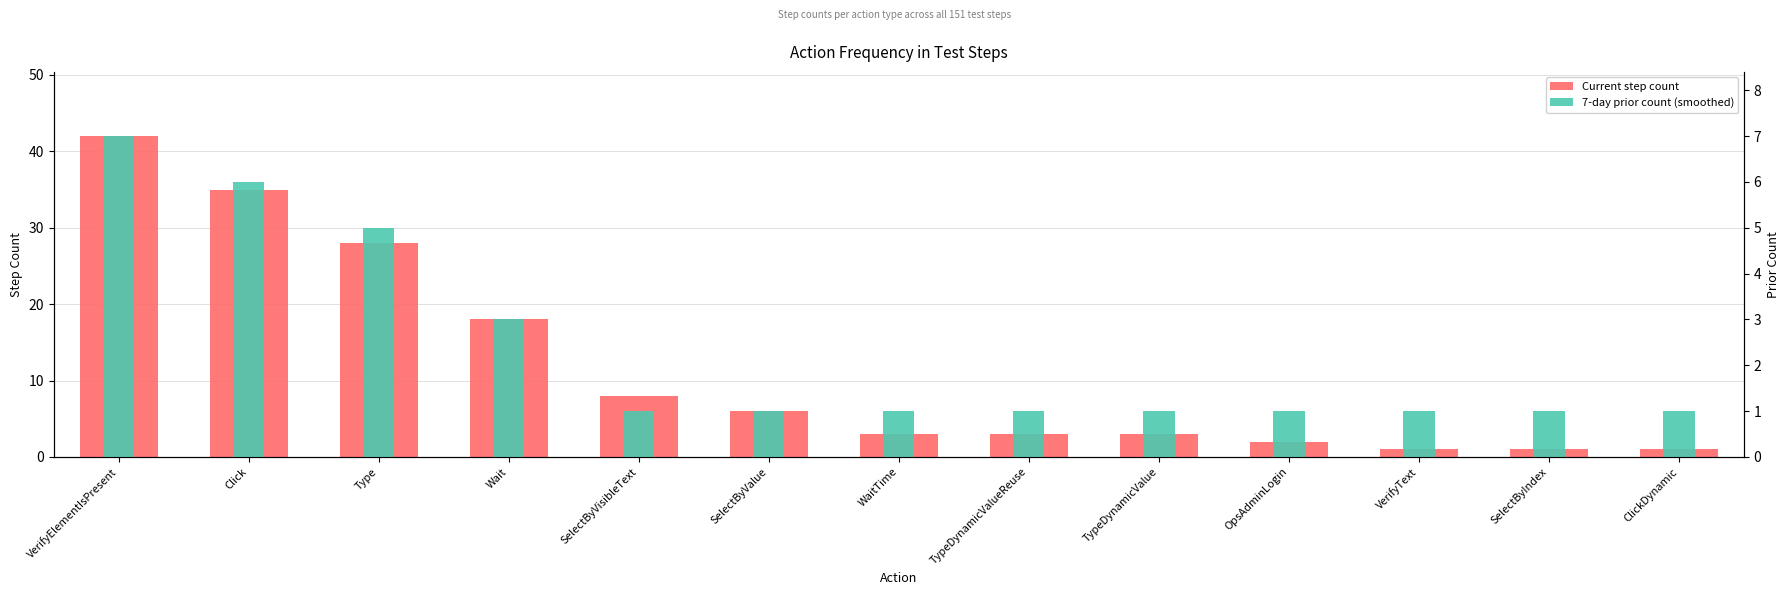

Between SelectByVisibleText and SelectByIndex, which series saw the biggest shift?

Current step count